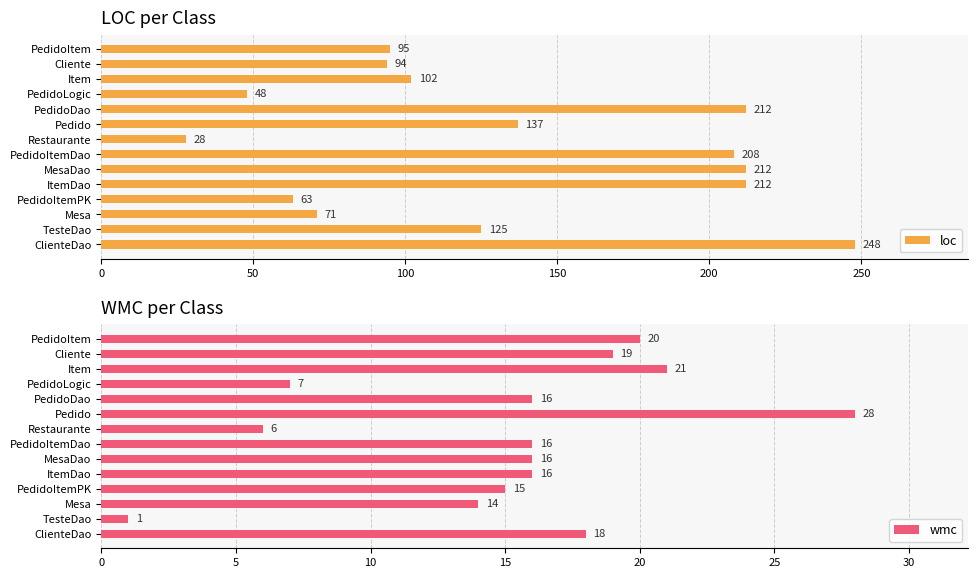

Where is wmc nearest to the value 14?

Mesa